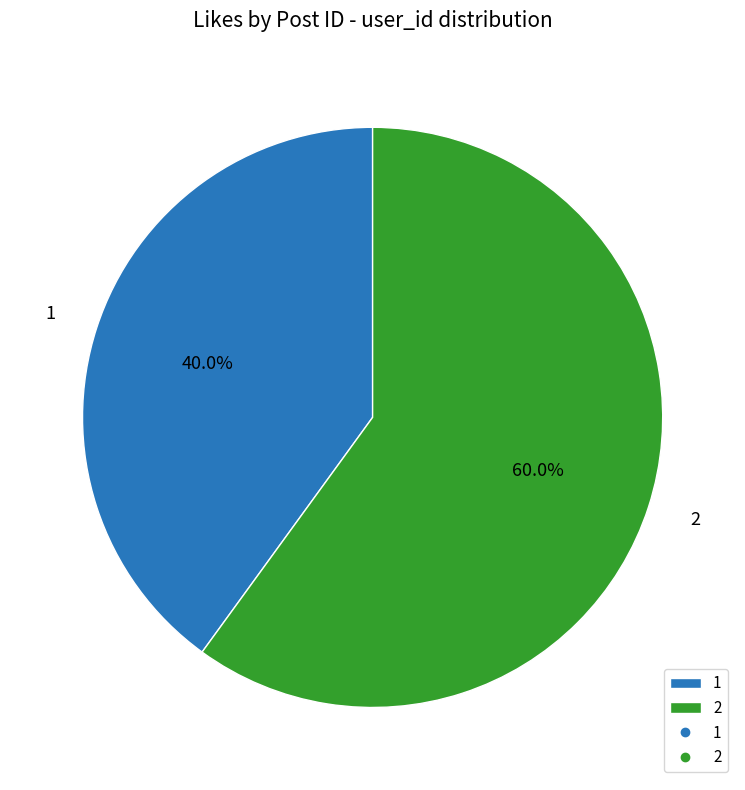

Approximately how many times larger is the value at 1 compared to 2?

0.7